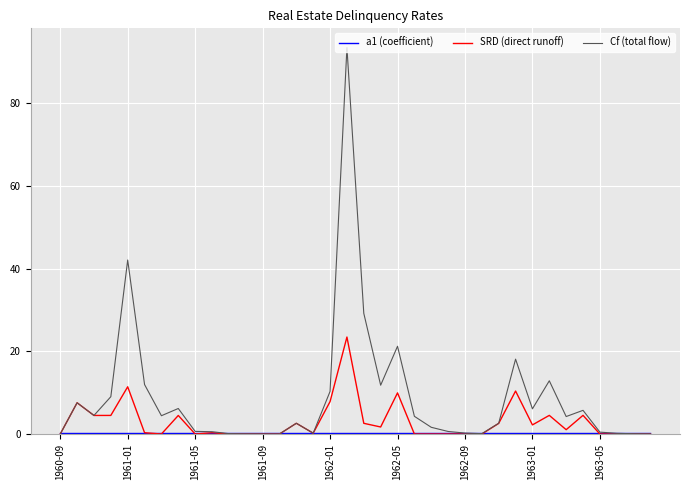

Which series has the widest spread of values?

Cf (total flow)